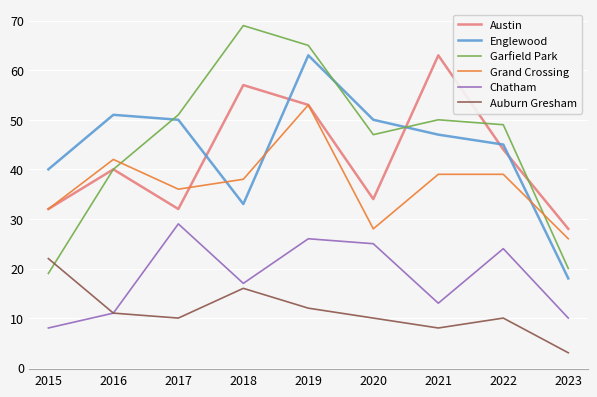

True or false: Chatham and Austin cross at least once.

False